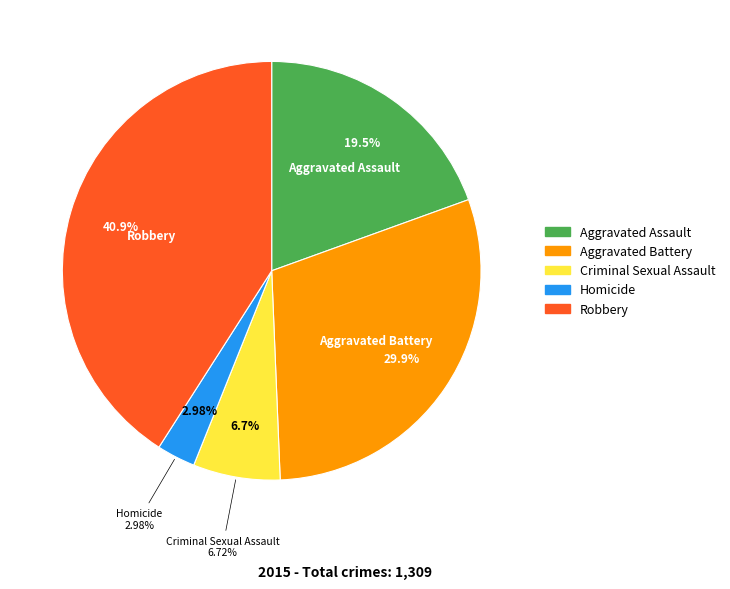

Is it true that Aggravated Assault is 7% of the pie?

False